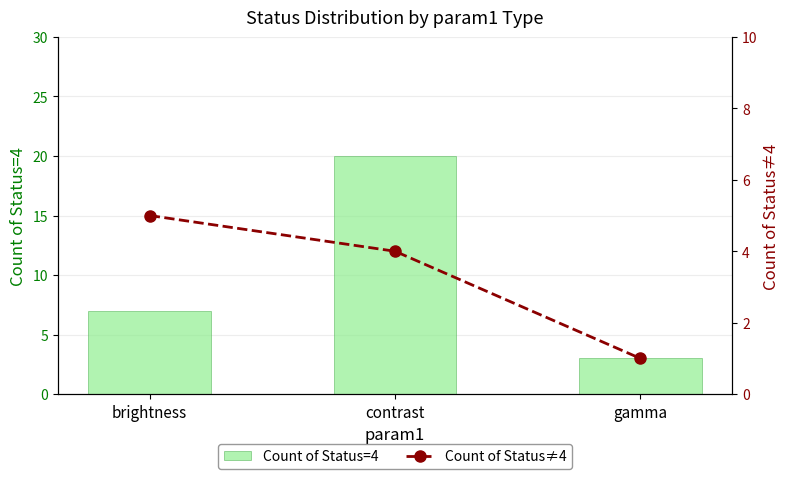

What are all the series names shown in the legend?

Count of Status=4, Count of Status≠4